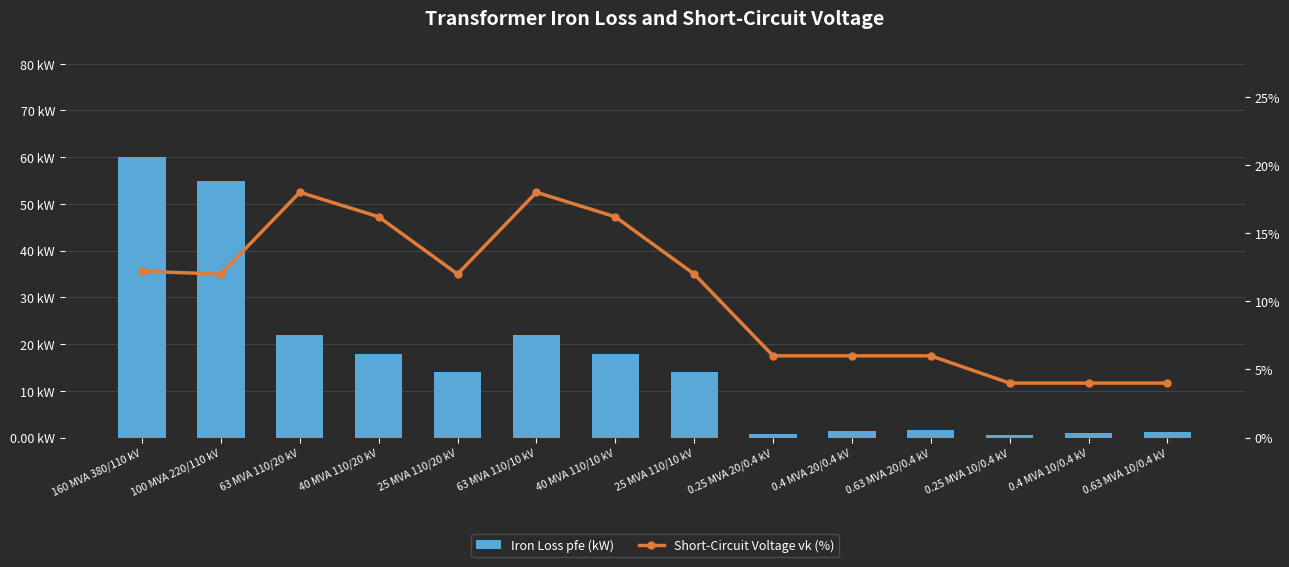

The Short-Circuit Voltage vk (%) series shows 6.0 at 0.25 MVA 20/0.4 kV. True or false?

True